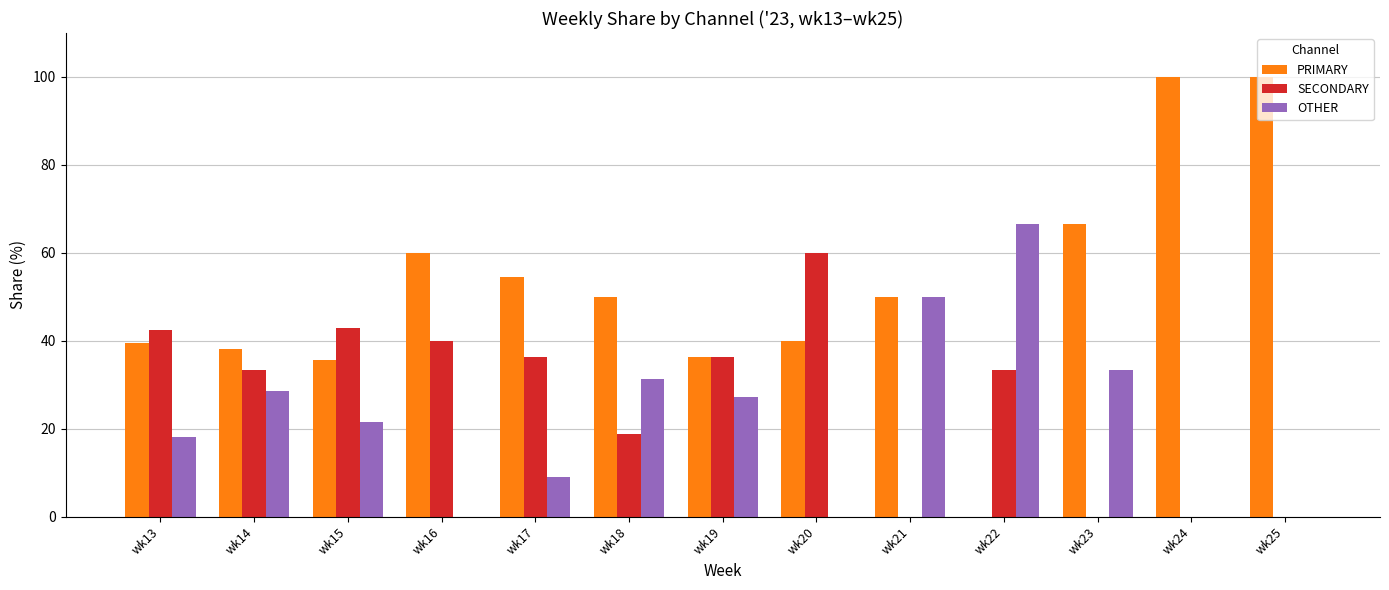

Are the bars grouped side by side (vs. stacked)?

Yes